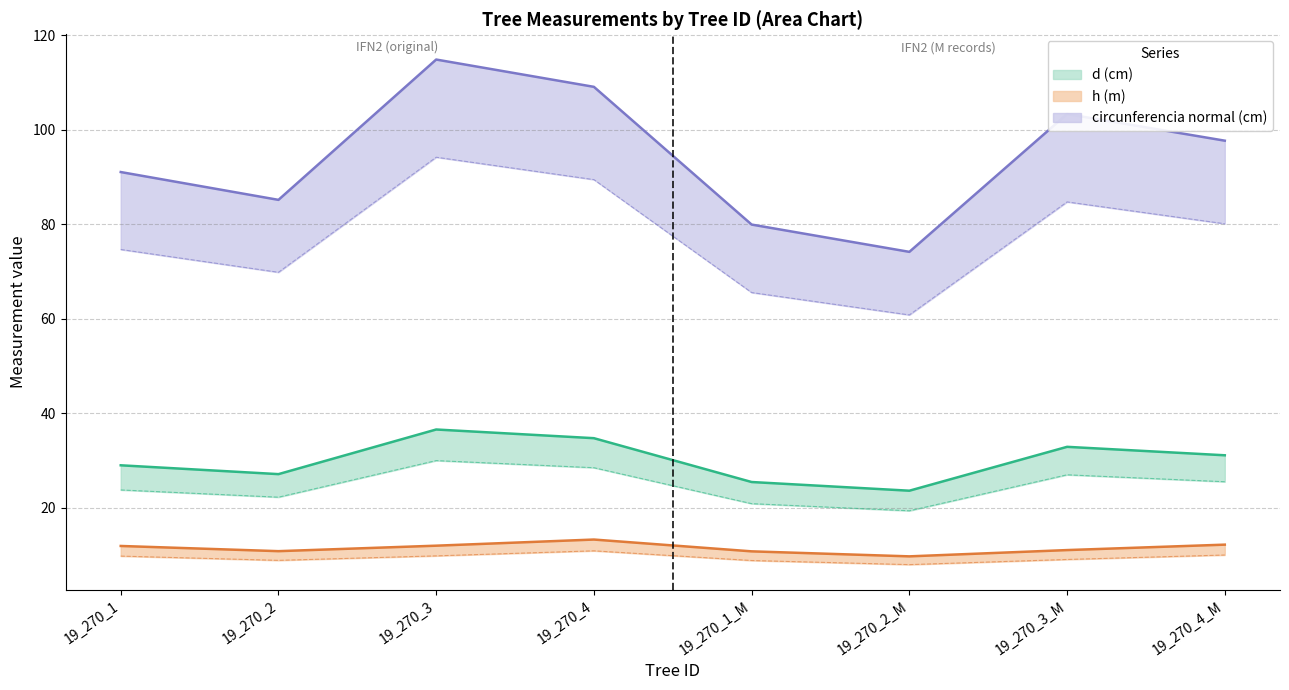

What is the maximum value for h?

13.3